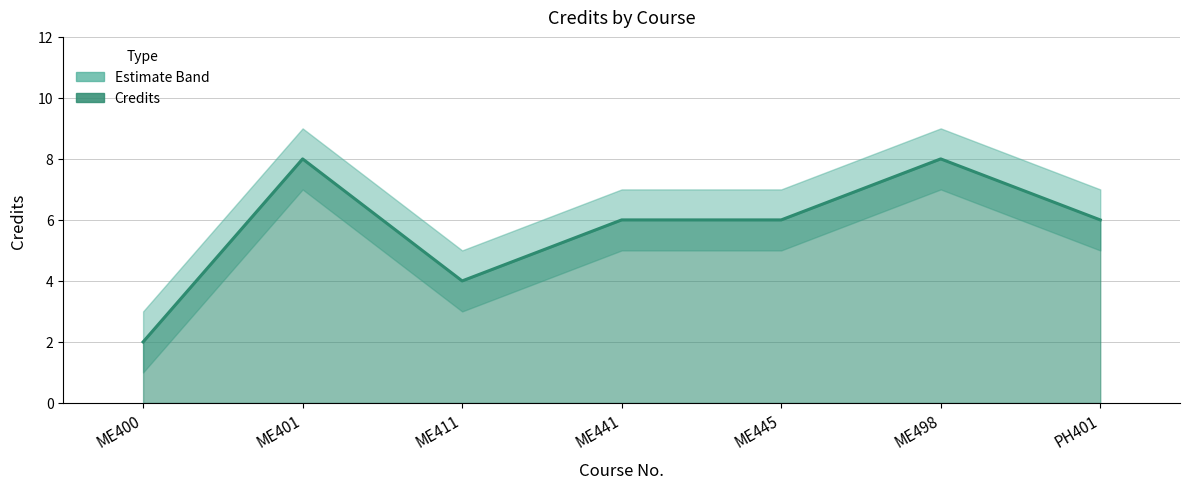

Is it true that Credits equals 8 at ME401?

True